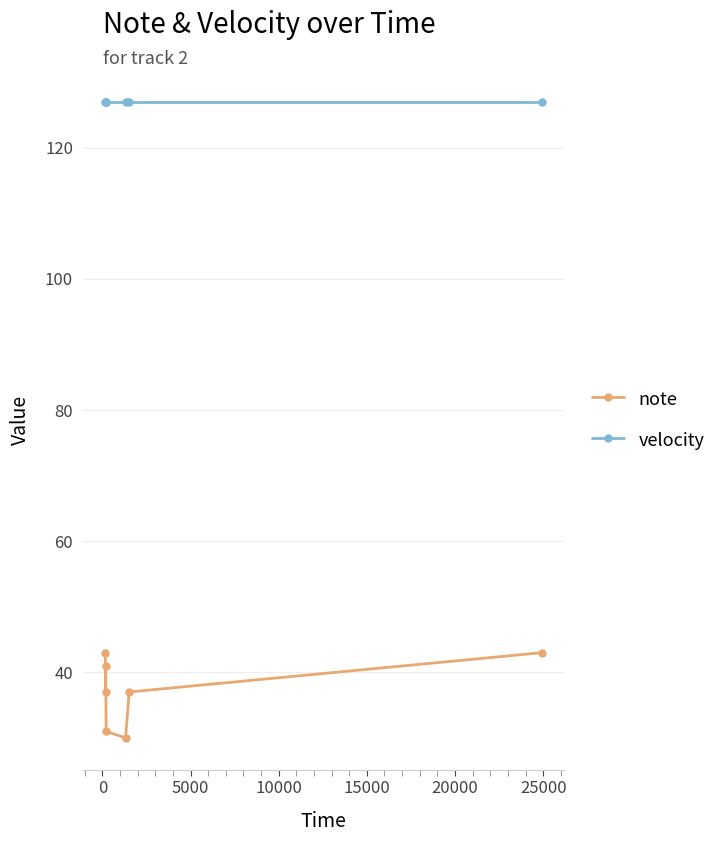

What is the value of the note point at the 6th from the left?

37